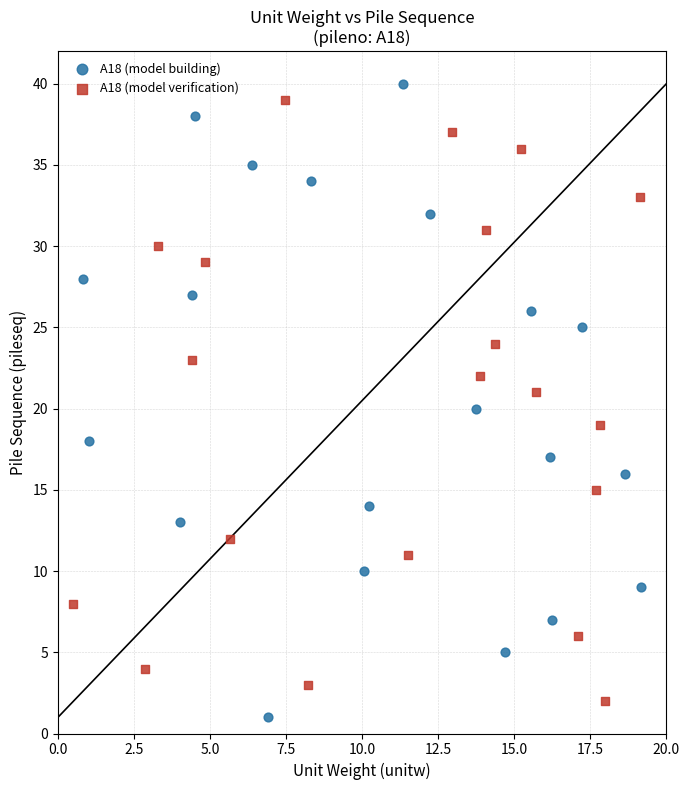

What are all the series names shown in the legend?

A18 (model building), A18 (model verification)